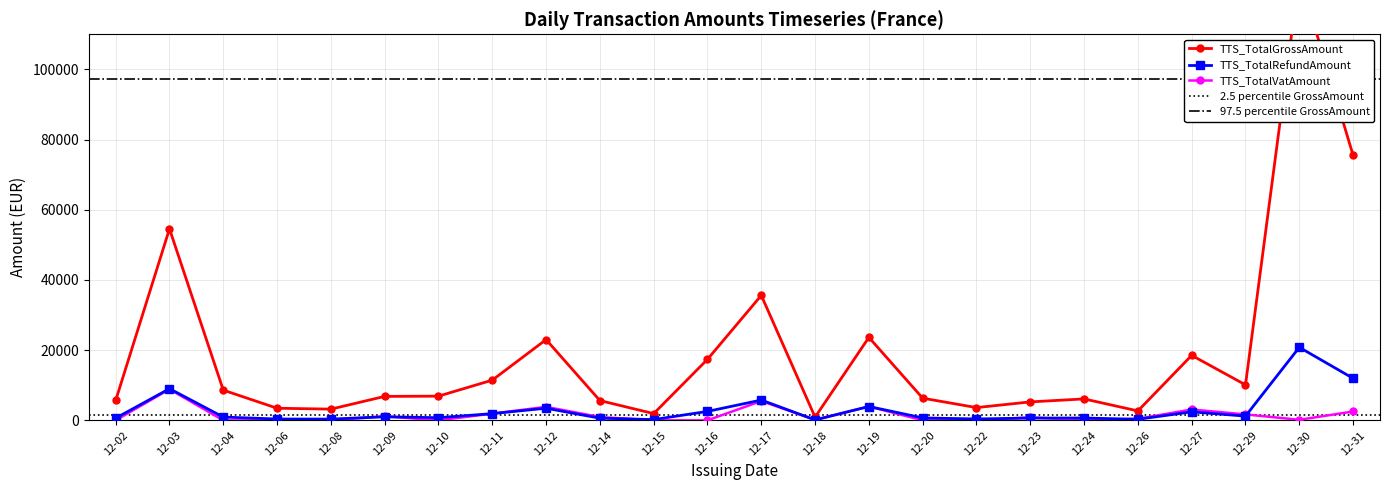

List the series in order of their peak value, highest first.

TTS_TotalGrossAmount, TTS_TotalRefundAmount, TTS_TotalVatAmount